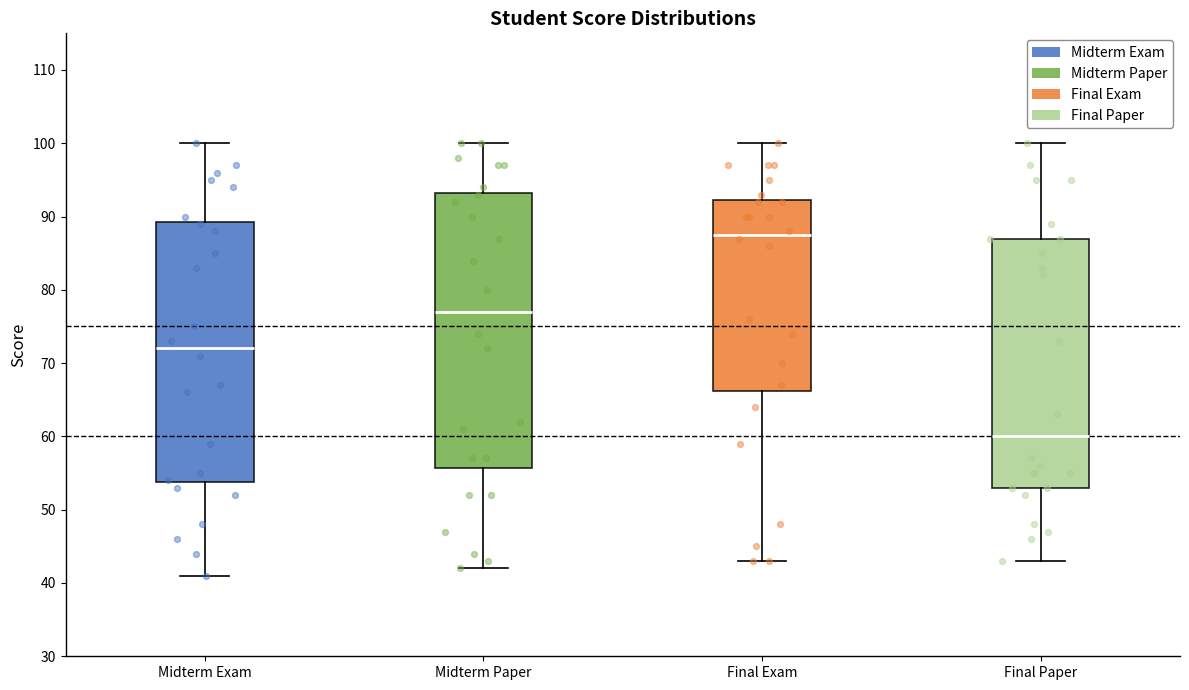

Where does the upper whisker of the box for Midterm Paper end on the y-axis? The values are not printed on the chart, so give them approximately, as read against the axis.

100